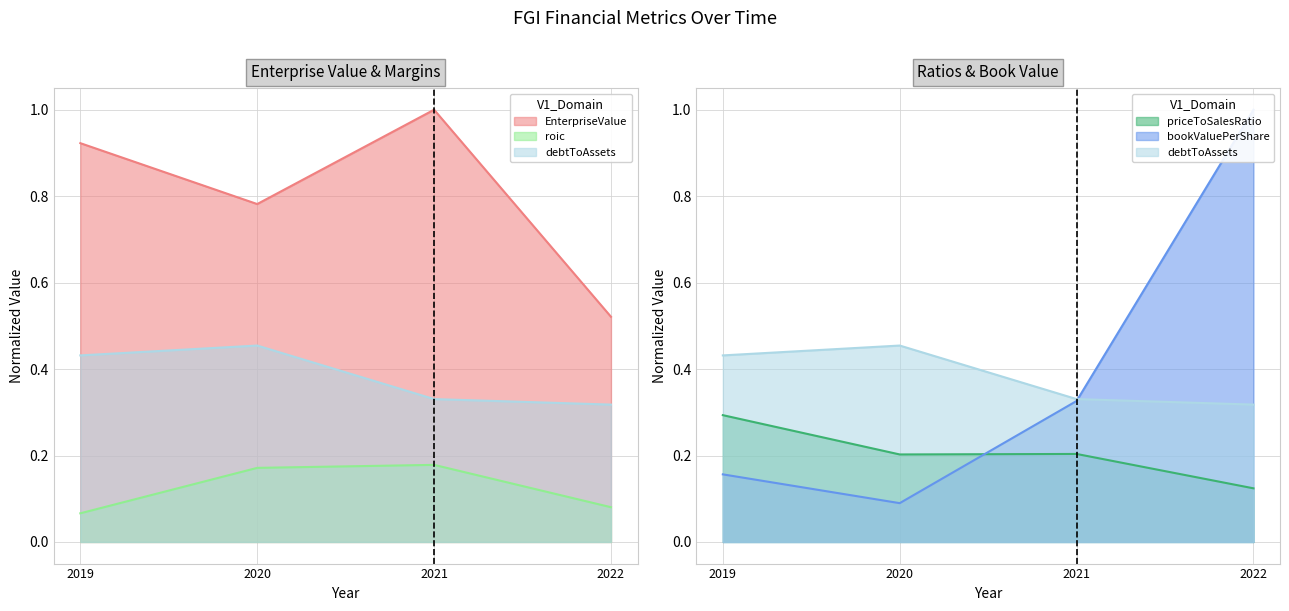

Rank the series by their maximum value, from lowest to highest.

roic, priceToSalesRatio, debtToAssets, EnterpriseValue, bookValuePerShare